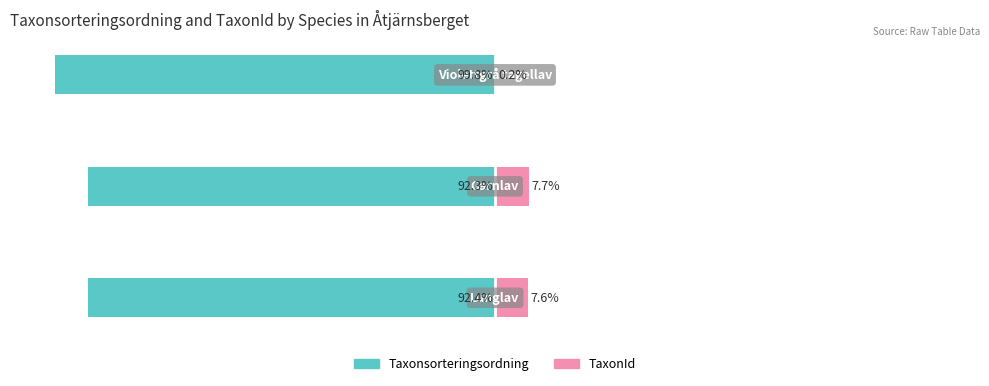

At how many categories does at least one series exceed -84?

3